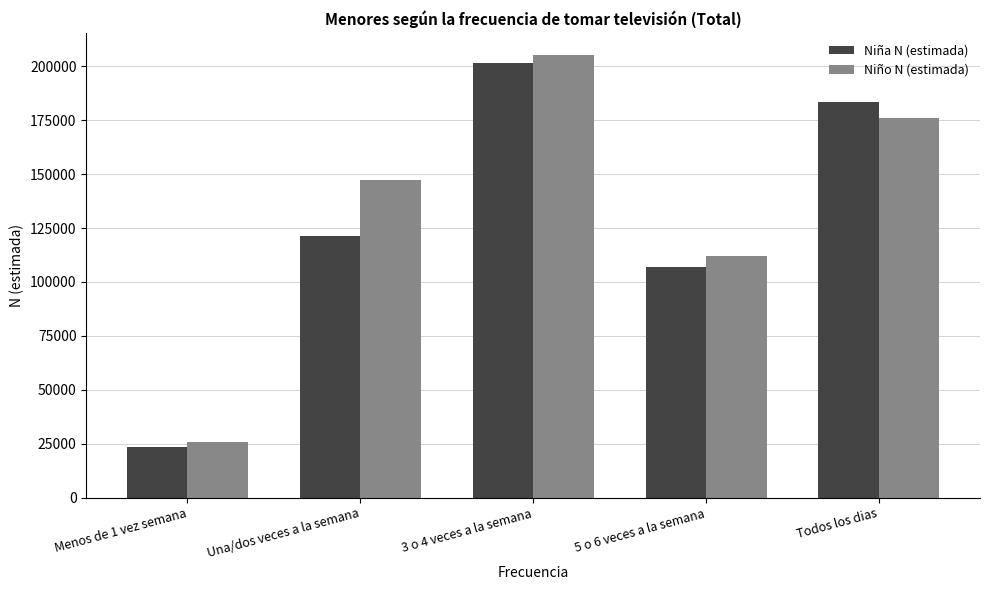

At which label does Niño N (estimada) reach its minimum?

Menos de 1 vez semana